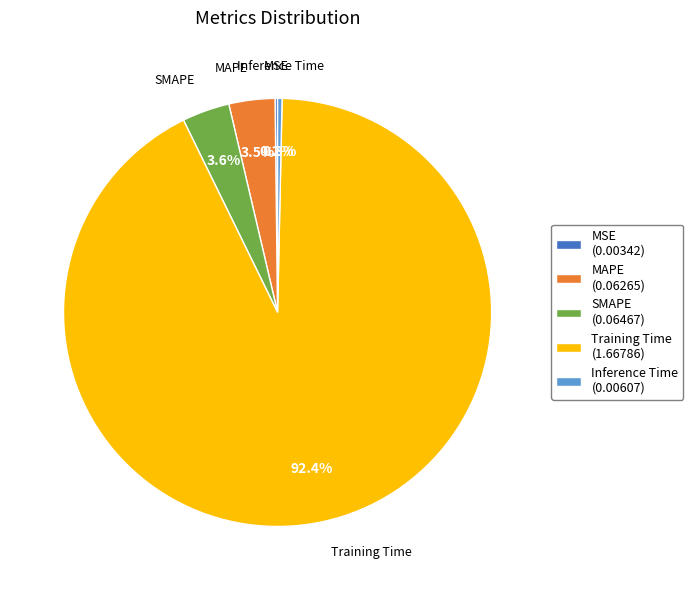

Which slice is the largest?

Training Time